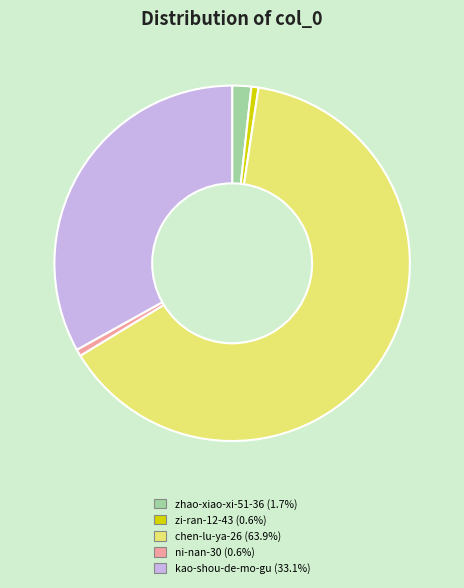

Which category accounts for the majority?

chen-lu-ya-26